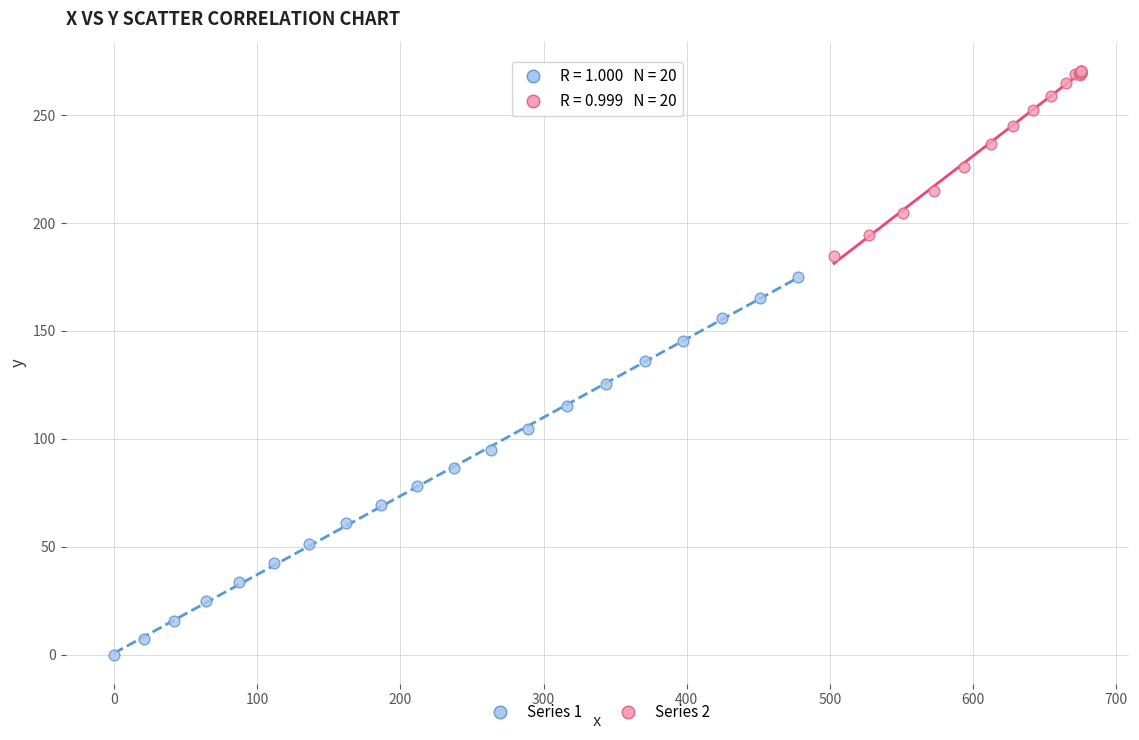

Which series contains the lowest Y value?

Series 1